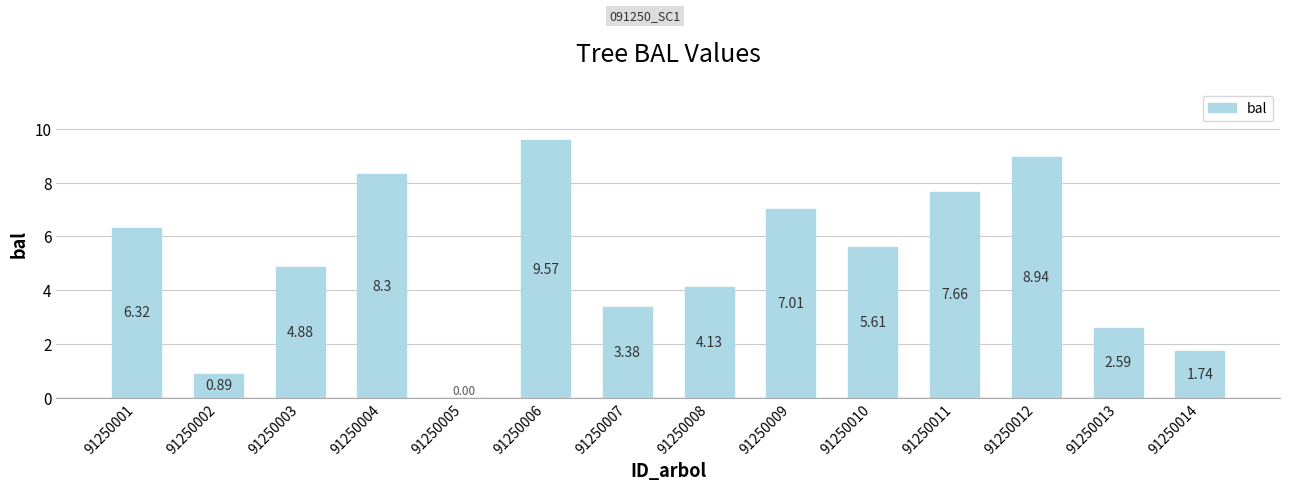

How many distinct data groups are displayed?

1